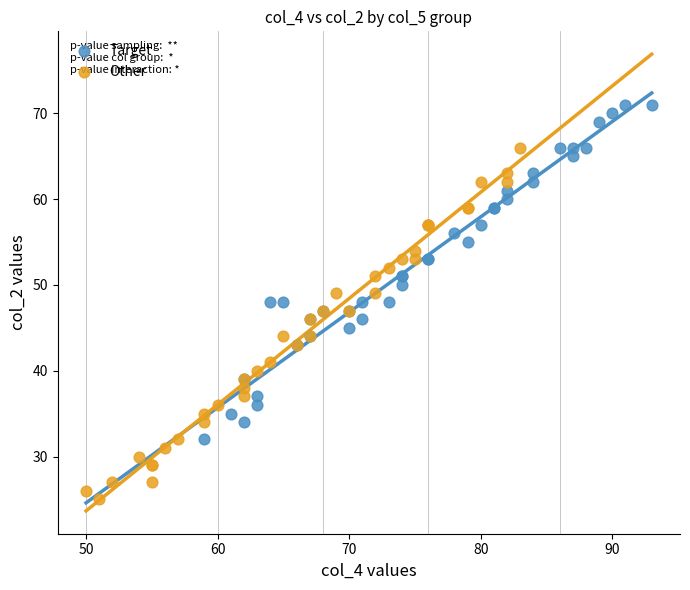

Which series contains the lowest Y value?

Other